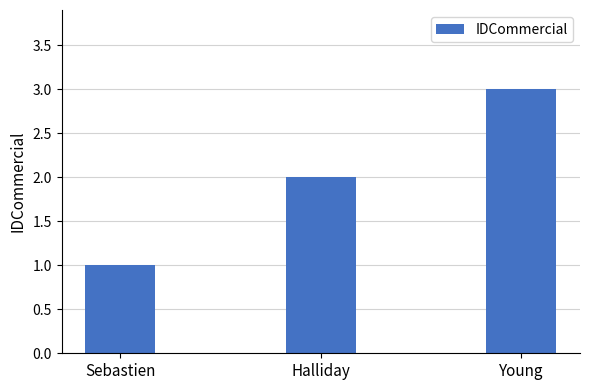

What is the difference between the maximum and minimum values?

2